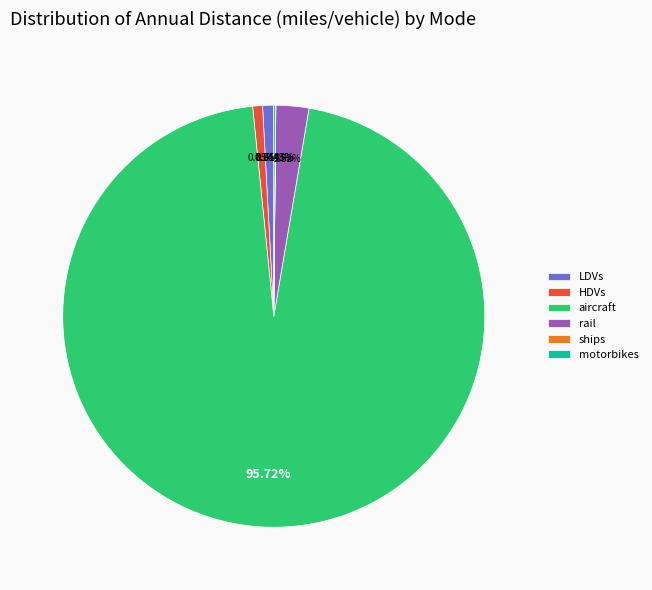

Is it true that LDVs is 15% of the pie?

False